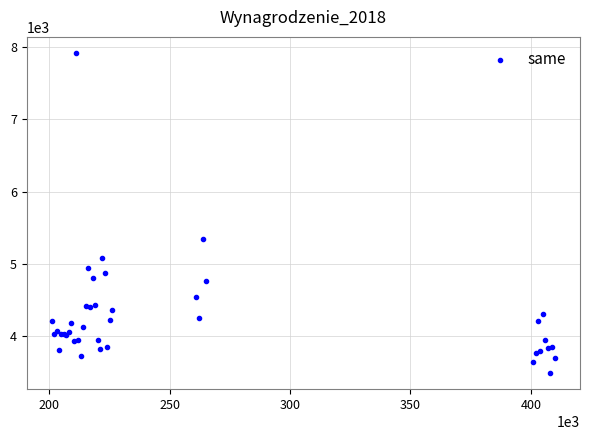

What Y value in the scatter plot is closest to 5703?

5338.5